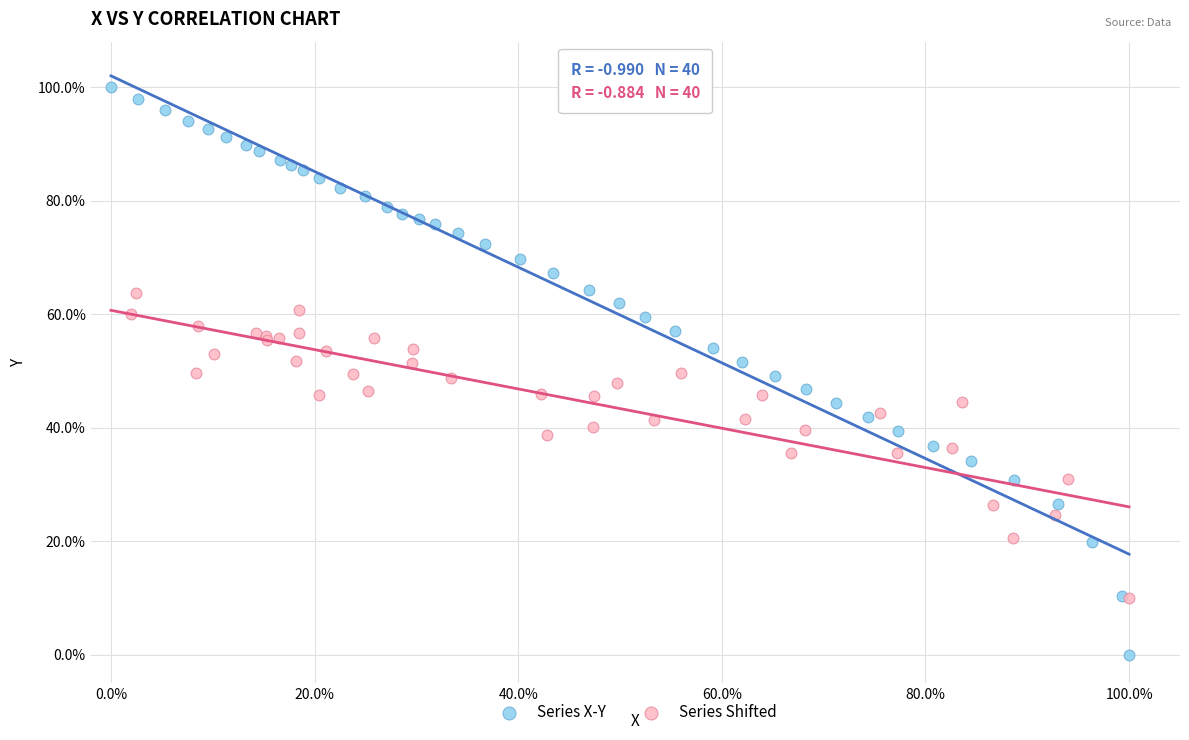

Which series contains the highest Y value?

Series X-Y